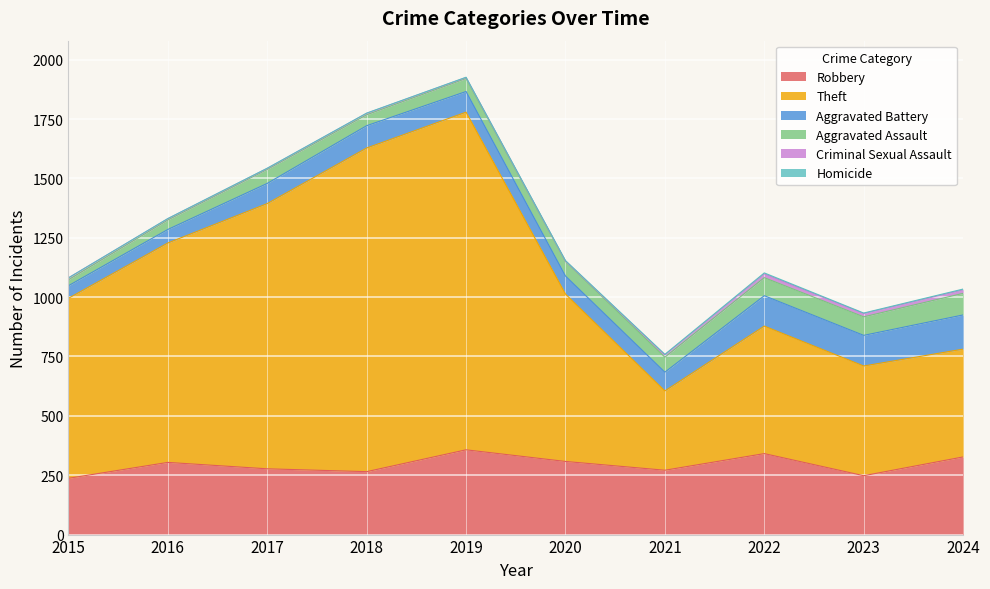

What is the value of the Robbery point at the 4th from the left?

265